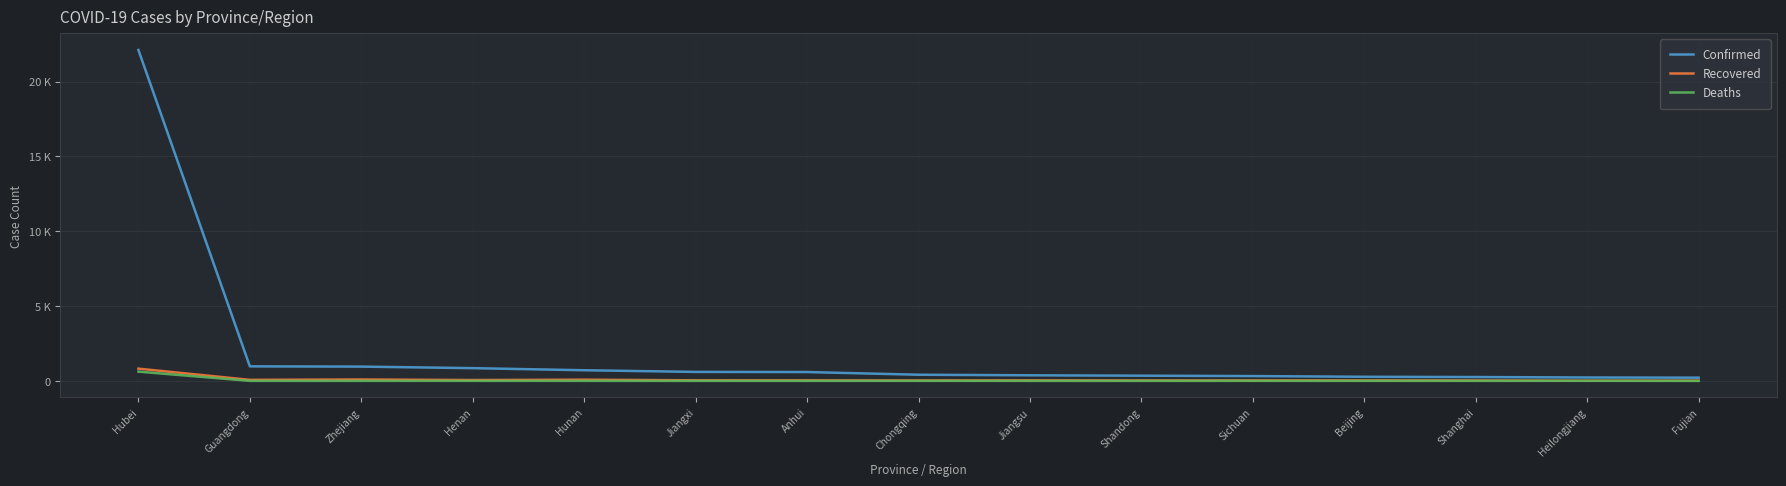

Which series has the largest range (max minus min)?

Confirmed